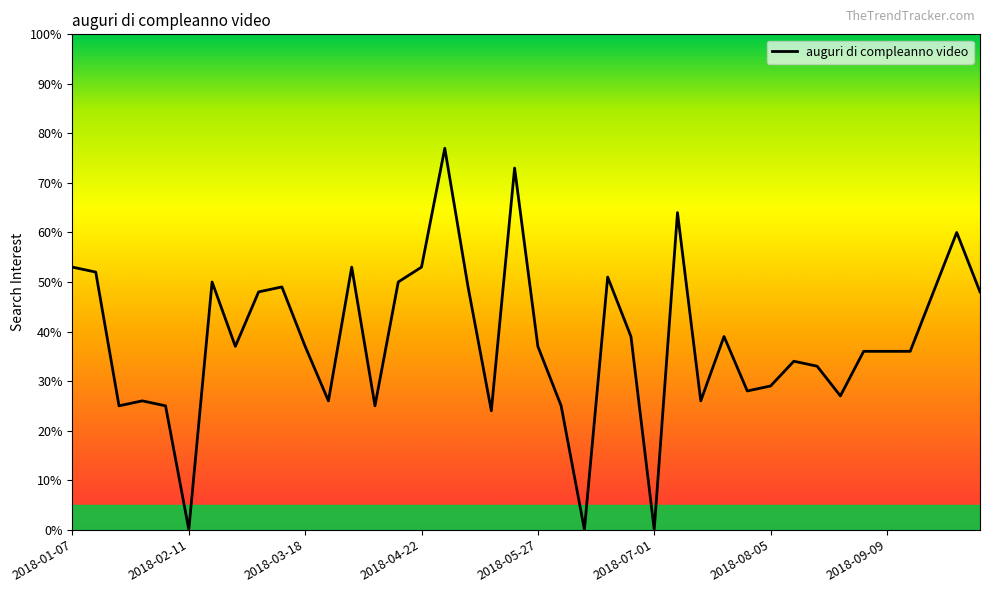

What is the difference between the maximum and minimum values?

77